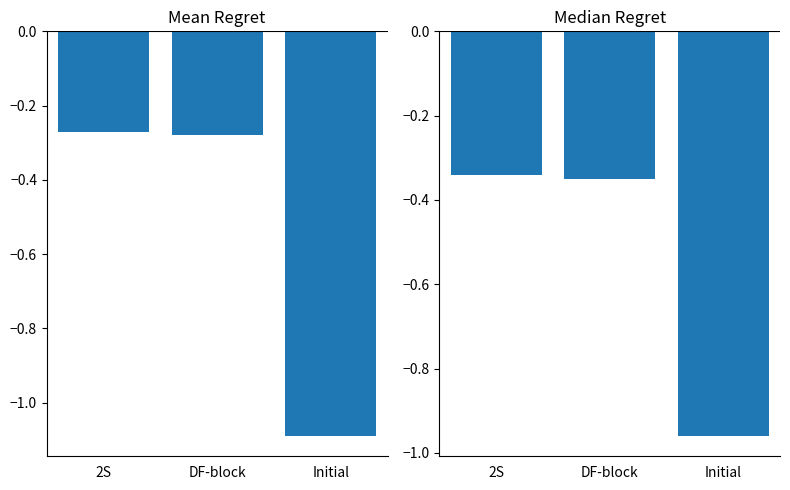

What is the value of the Mean Regret bar at the 2nd from the left?

-0.3